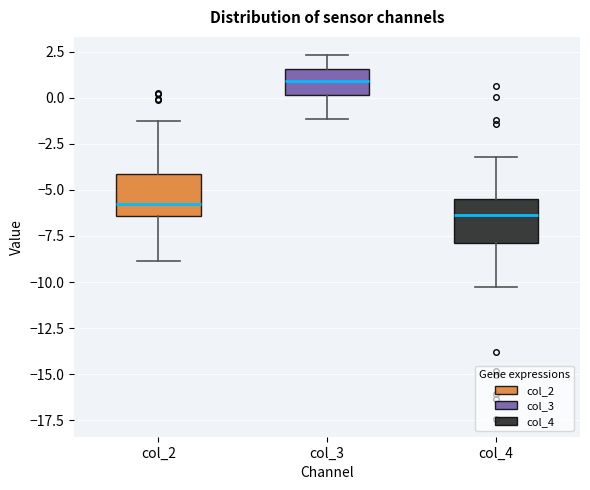

Reading left to right, read every box against the y-axis: the position of its median line, the range the box covers, and the ends of its whiskers. The values are not printed on the chart, so give them approximately, as read against the axis.

col_2: median -6.0, box -6.5 to -4.0, whiskers -9.0 to -1.5
col_3: median 1.0, box 0.0 to 1.5, whiskers -1.0 to 2.5
col_4: median -6.5, box -8.0 to -5.5, whiskers -10.5 to -3.0